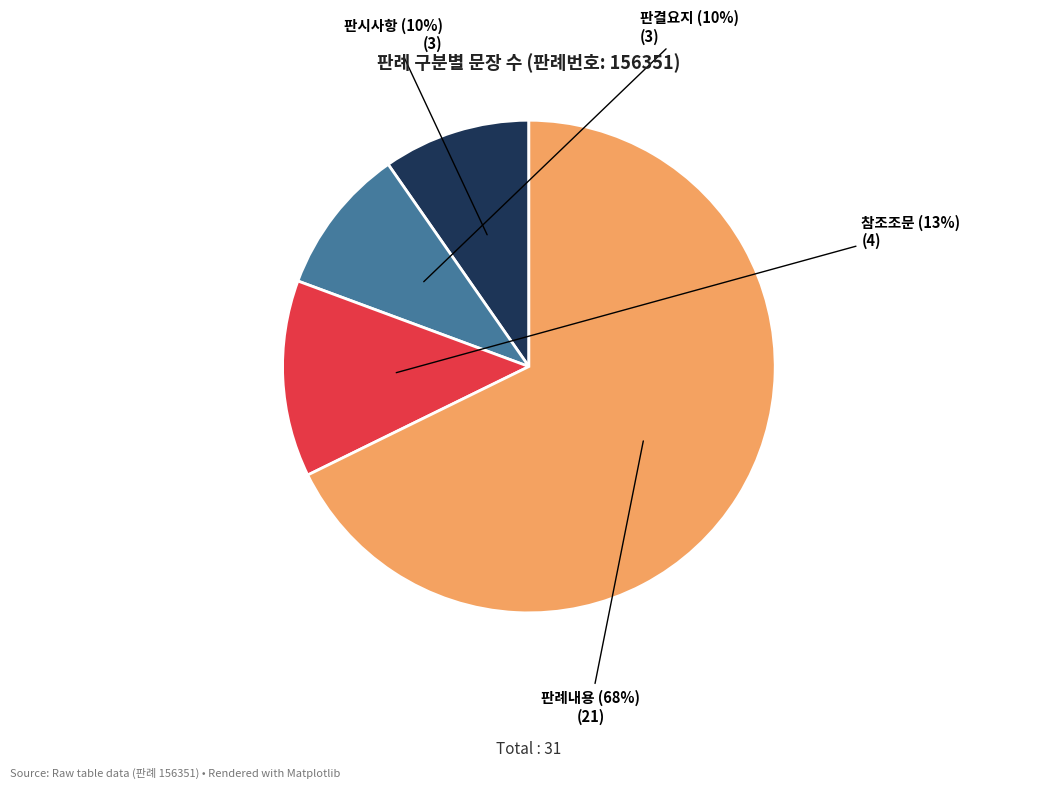

Which category has the biggest portion of the pie?

판례내용